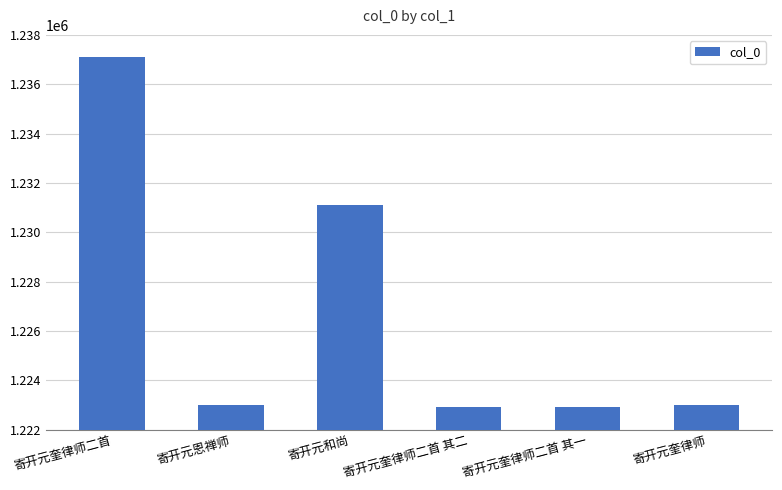

How many series are shown in this chart?

1